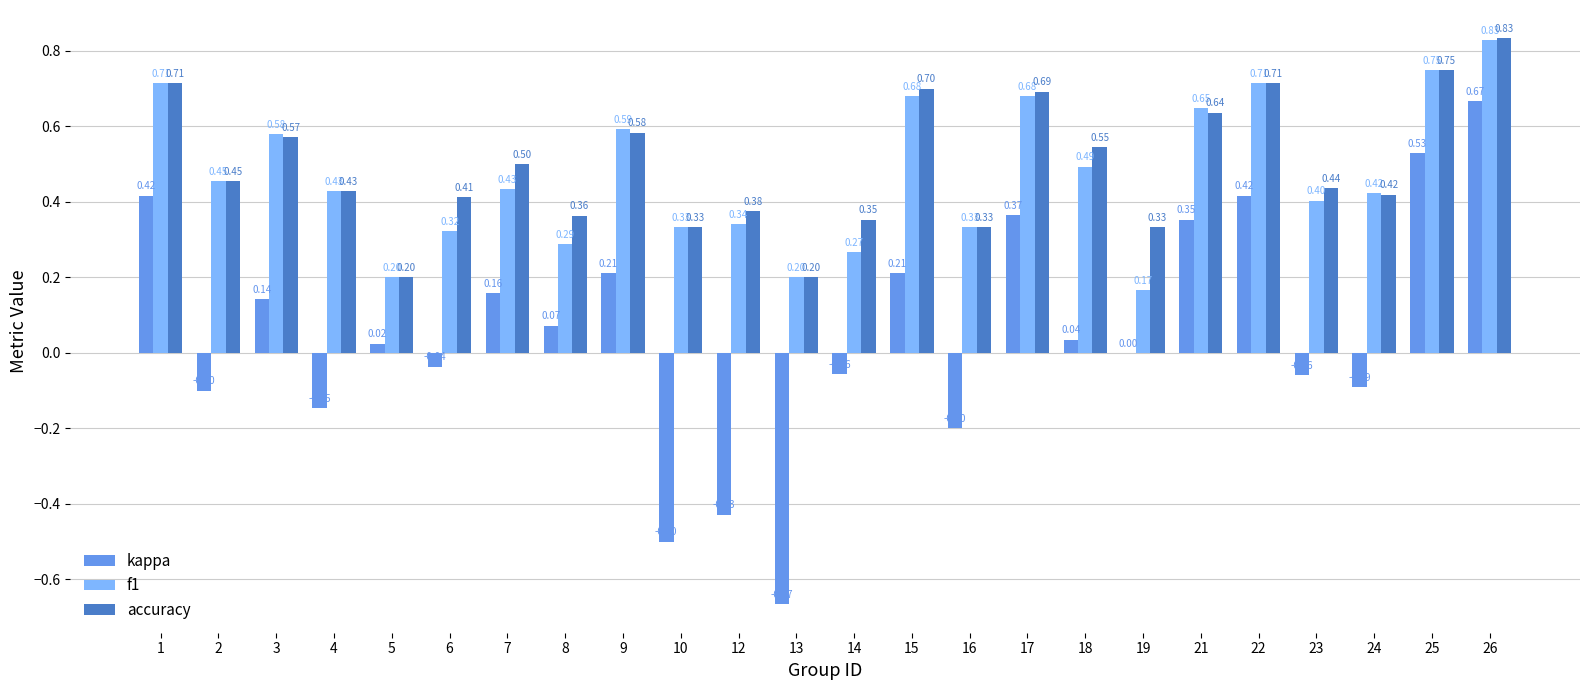

The kappa series shows 0.0 at 5. True or false?

True